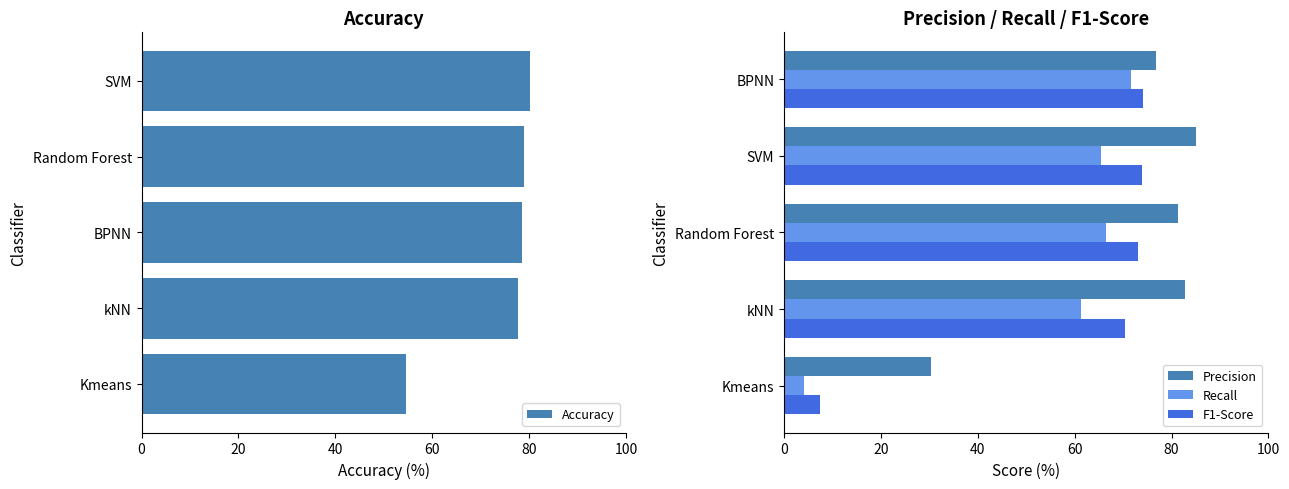

At which label is F1-Score closest to 40?

kNN